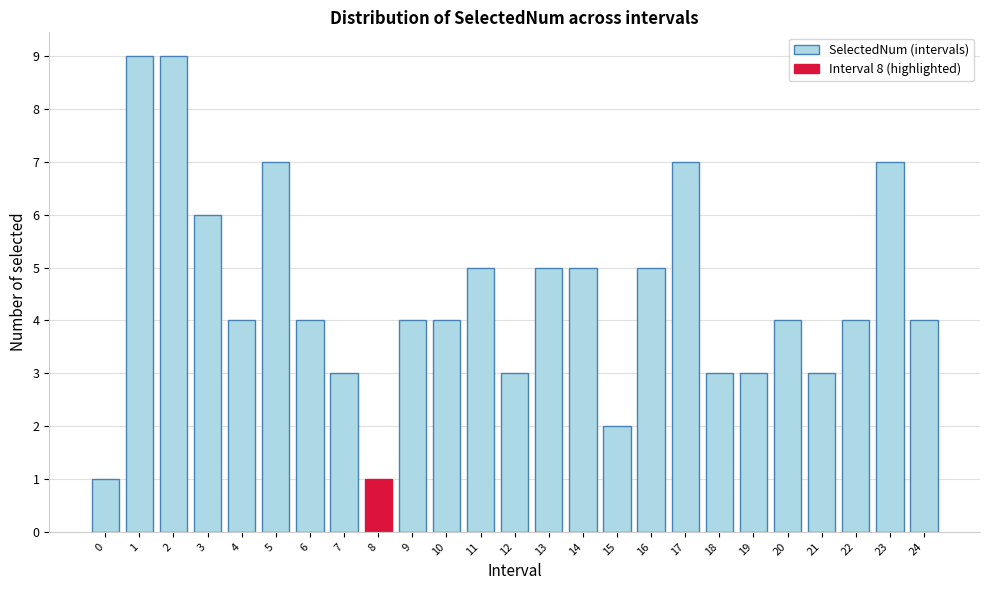

Reading left to right, list all the values displayed in this chart.

0=1	1=9	2=9	3=6	4=4	5=7	6=4	7=3	8=1	9=4	10=4	11=5	12=3	13=5	14=5	15=2	16=5	17=7	18=3	19=3	20=4	21=3	22=4	23=7	24=4